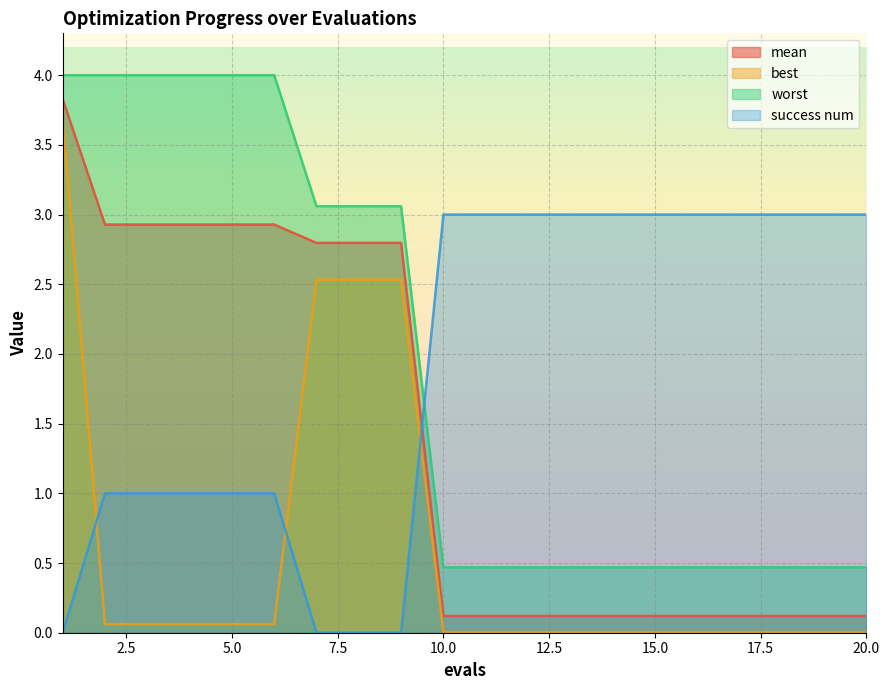

Reading left to right, transcribe all the data shown in this chart.

mean: 1=3.8	2=2.9	3=2.9	4=2.9	5=2.9	6=2.9	7=2.8	8=2.8	9=2.8	10=0.1	11=0.1	12=0.1	13=0.1	14=0.1	15=0.1	16=0.1	17=0.1	18=0.1	19=0.1	20=0.1
best: 1=3.7	2=0.1	3=0.1	4=0.1	5=0.1	6=0.1	7=2.5	8=2.5	9=2.5	10=0.0	11=0.0	12=0.0	13=0.0	14=0.0	15=0.0	16=0.0	17=0.0	18=0.0	19=0.0	20=0.0
worst: 1=4.0	2=4.0	3=4.0	4=4.0	5=4.0	6=4.0	7=3.1	8=3.1	9=3.1	10=0.5	11=0.5	12=0.5	13=0.5	14=0.5	15=0.5	16=0.5	17=0.5	18=0.5	19=0.5	20=0.5
success num: 1=0.0	2=1.0	3=1.0	4=1.0	5=1.0	6=1.0	7=0.0	8=0.0	9=0.0	10=3.0	11=3.0	12=3.0	13=3.0	14=3.0	15=3.0	16=3.0	17=3.0	18=3.0	19=3.0	20=3.0